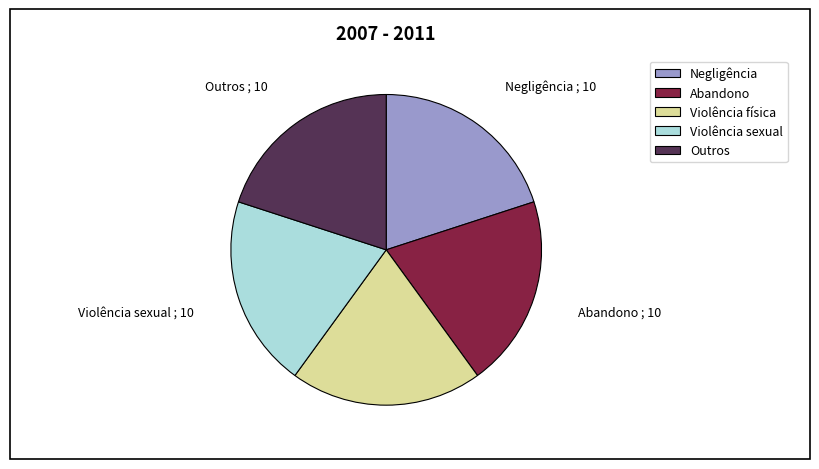

Is there any slice that represents more than half of the pie?

No